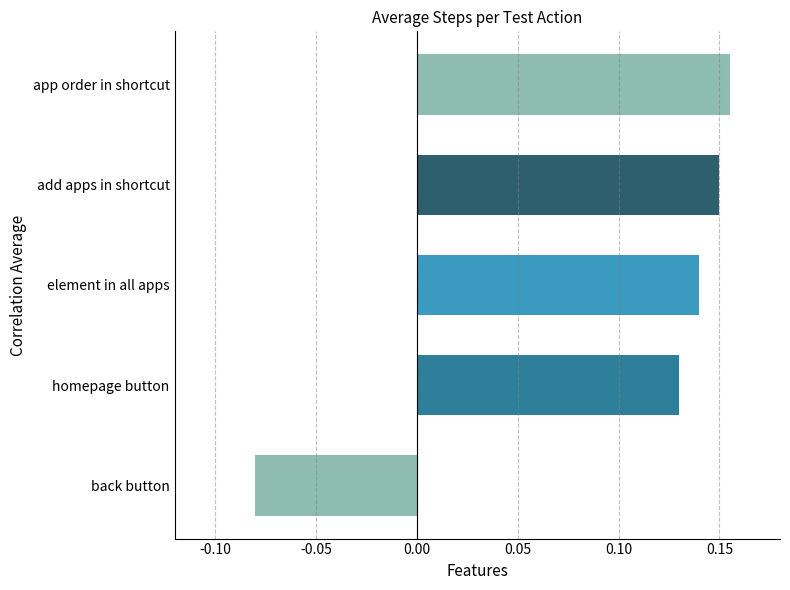

Are the bars grouped side by side (vs. stacked)?

No